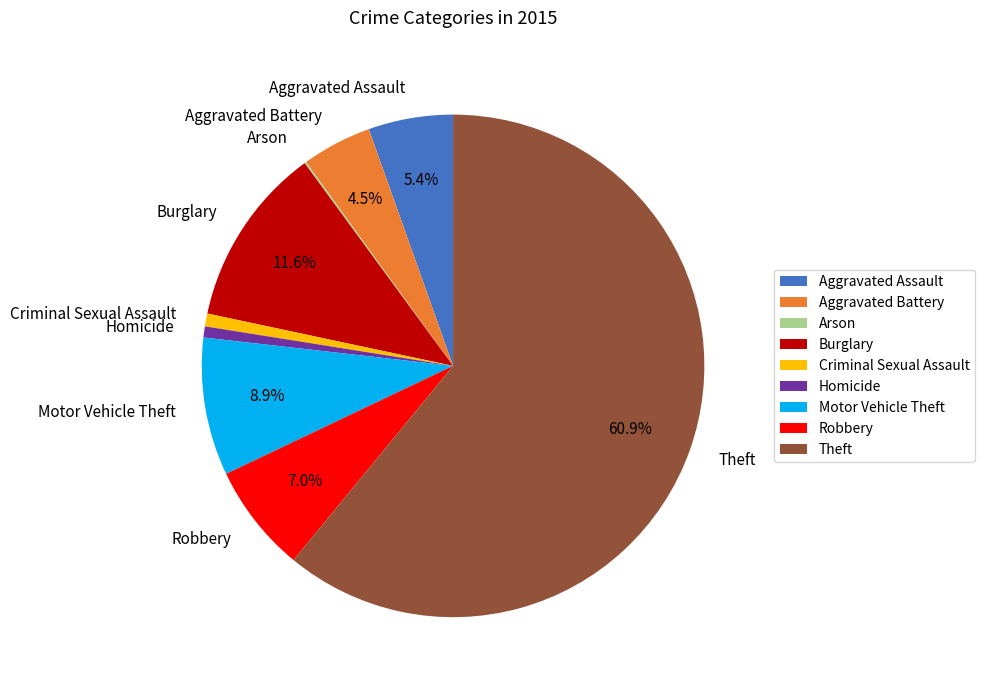

What percentage is NOT represented by Aggravated Battery?

95.5%